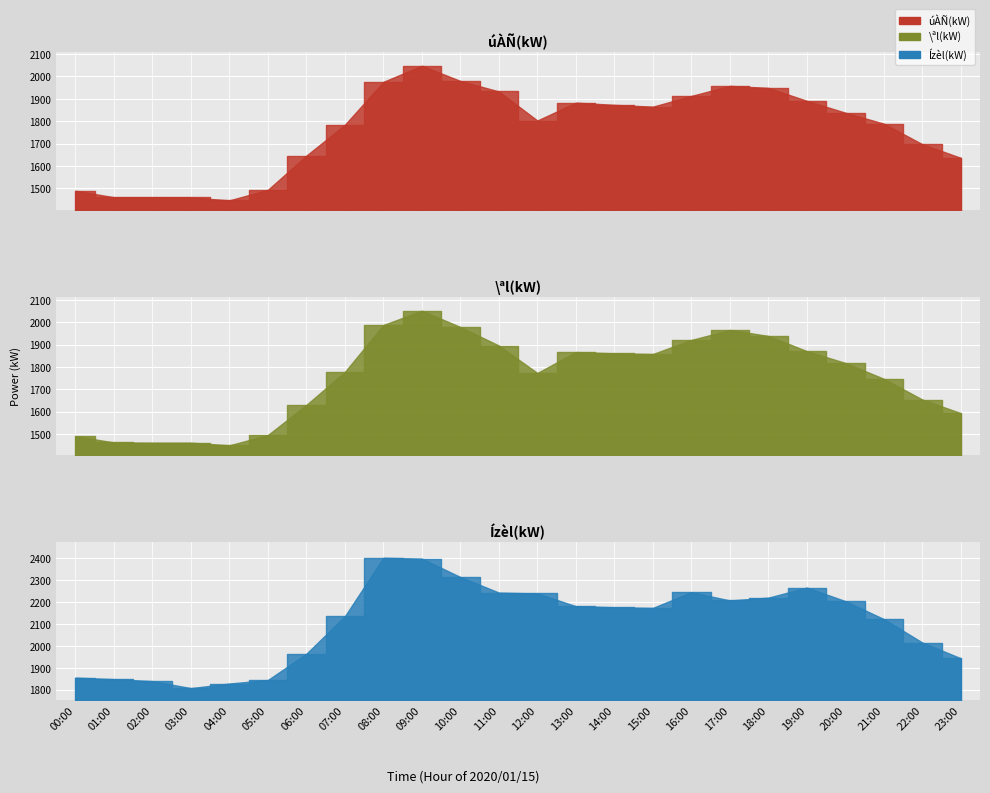

What is the difference between the maximum and minimum values in the Ízèl(kW) series?

595